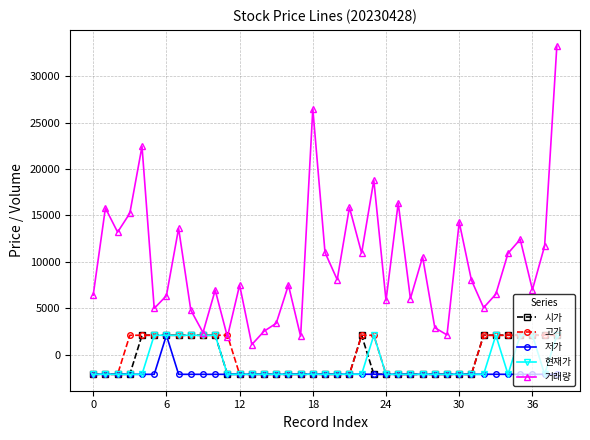

What is the smallest value displayed?

-2100